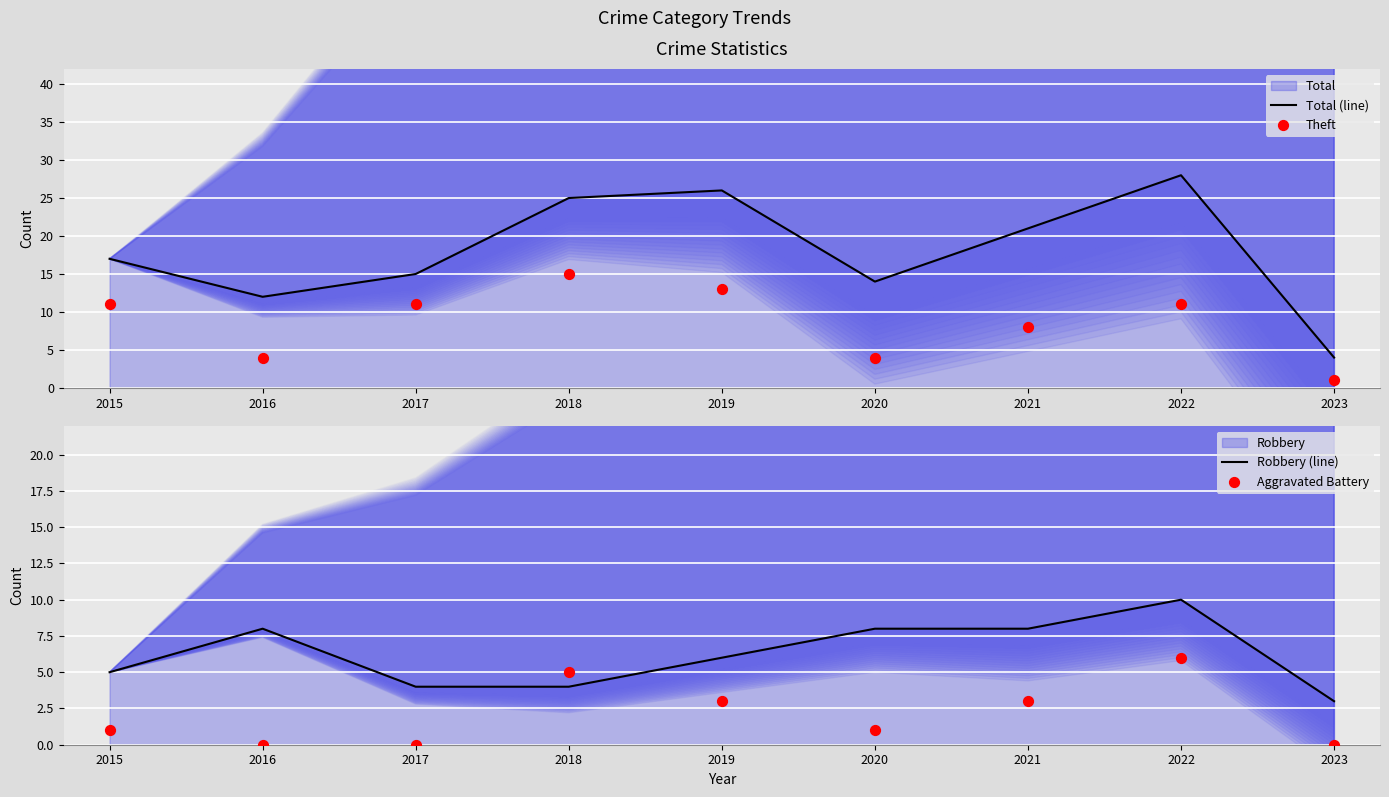

Which series contains the highest Y value?

Total (line)